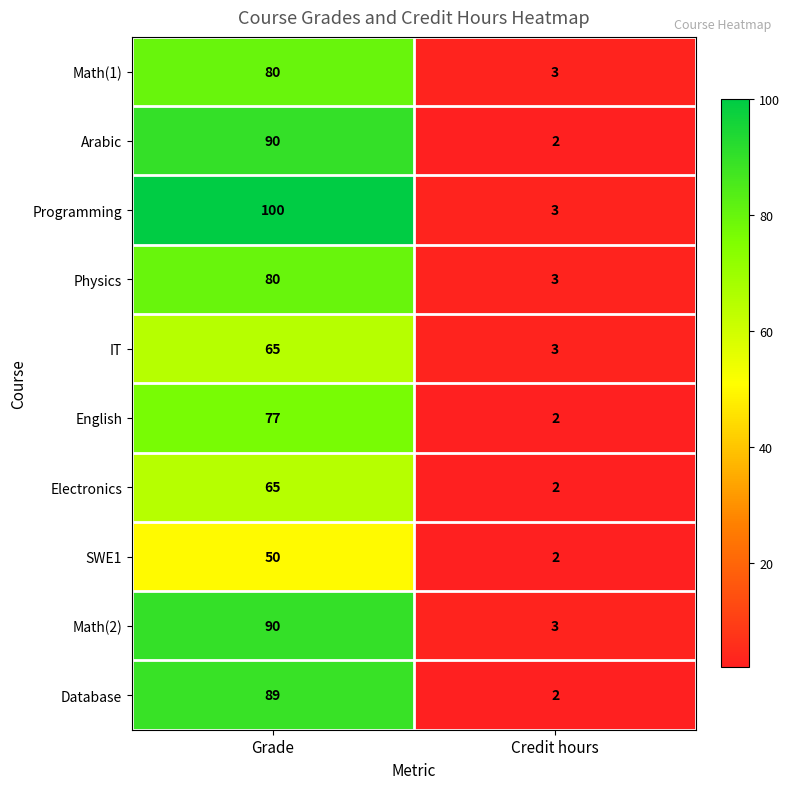

What is the total value across all series at Grade?

786